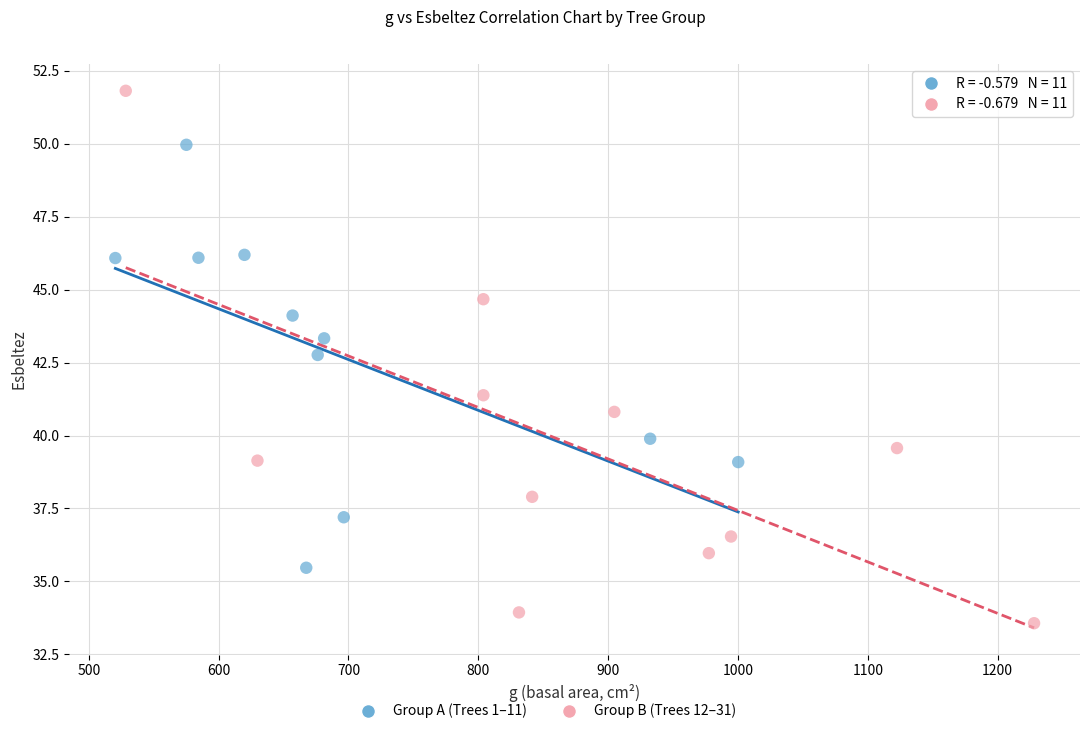

Which series reaches the maximum Y coordinate?

Group B (Trees 12–31)